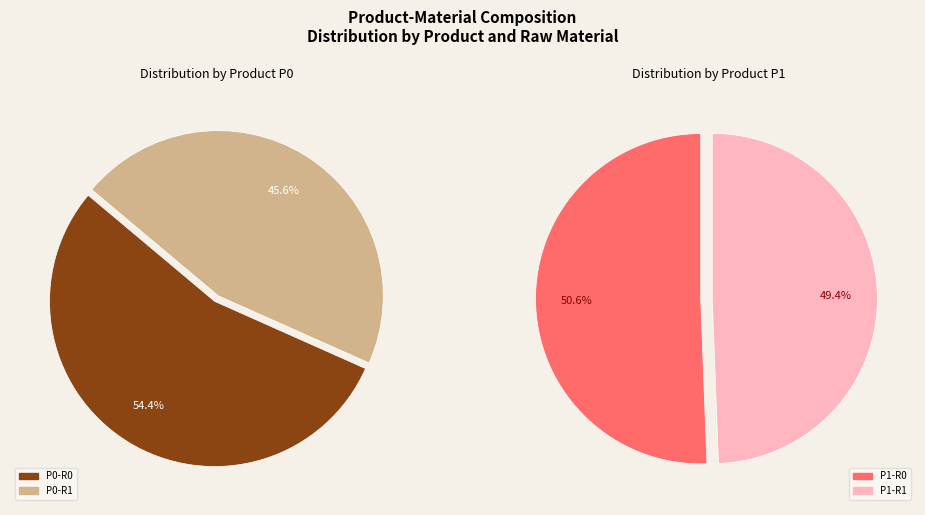

Which slice is the smallest?

P0-R1